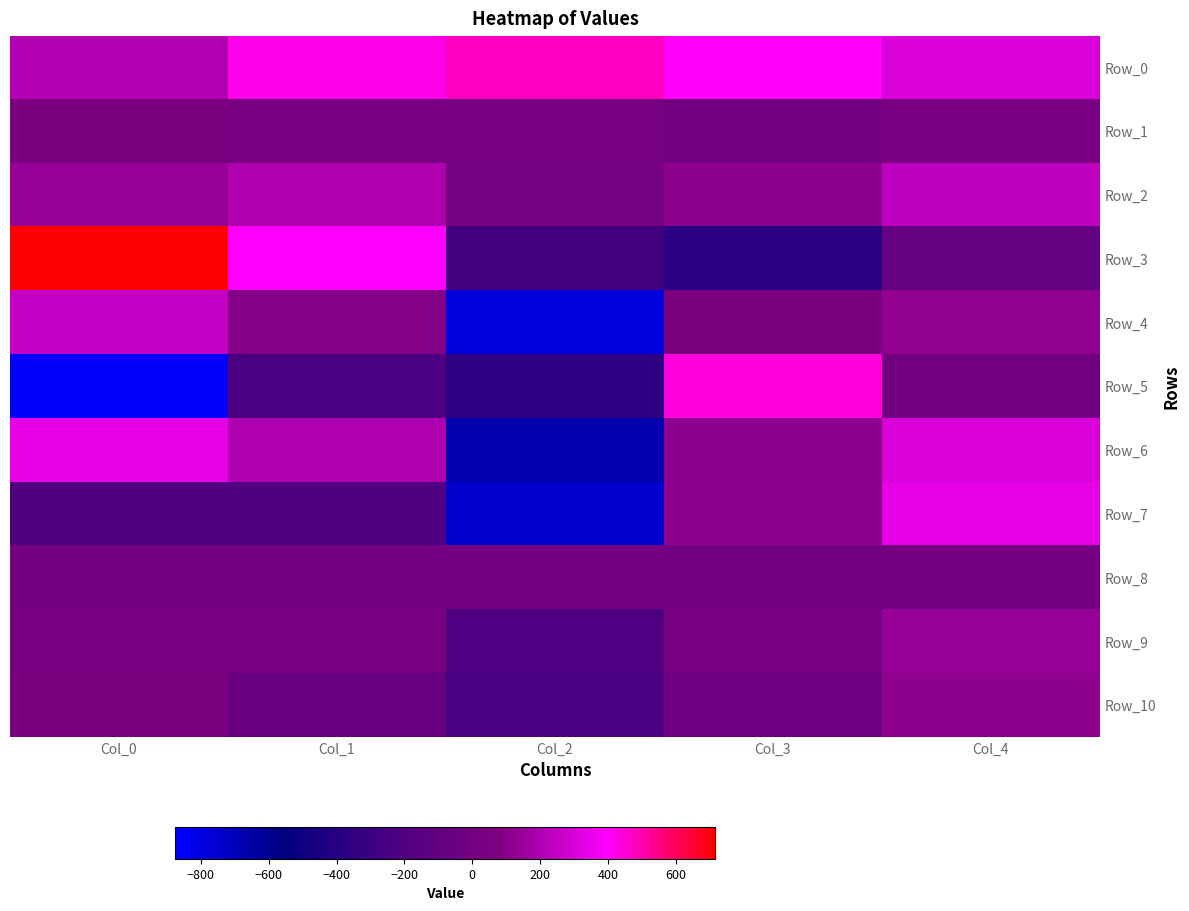

Reading left to right, extract all data points from this chart.

Row_0: Col_0=206.6	Col_1=420.4	Col_2=470.1	Col_3=403.3	Col_4=304.8
Row_1: Col_0=44.7	Col_1=33.5	Col_2=31.1	Col_3=5.5	Col_4=42.5
Row_2: Col_0=136.2	Col_1=198.7	Col_2=14.7	Col_3=114.9	Col_4=242.7
Row_3: Col_0=715.0	Col_1=393.2	Col_2=-274.9	Col_3=-381.2	Col_4=-86.3
Row_4: Col_0=248.1	Col_1=87.5	Col_2=-783.8	Col_3=52.9	Col_4=122.8
Row_5: Col_0=-875.9	Col_1=-236.7	Col_2=-365.8	Col_3=441.2	Col_4=-5.9
Row_6: Col_0=339.8	Col_1=196.3	Col_2=-673.2	Col_3=116.7	Col_4=299.3
Row_7: Col_0=-208.6	Col_1=-200.8	Col_2=-749.8	Col_3=112.0	Col_4=332.0
Row_8: Col_0=7.2	Col_1=0.9	Col_2=1.8	Col_3=1.7	Col_4=8.7
Row_9: Col_0=23.6	Col_1=35.3	Col_2=-233.7	Col_3=19.5	Col_4=133.1
Row_10: Col_0=51.1	Col_1=-68.9	Col_2=-240.4	Col_3=-32.7	Col_4=116.7